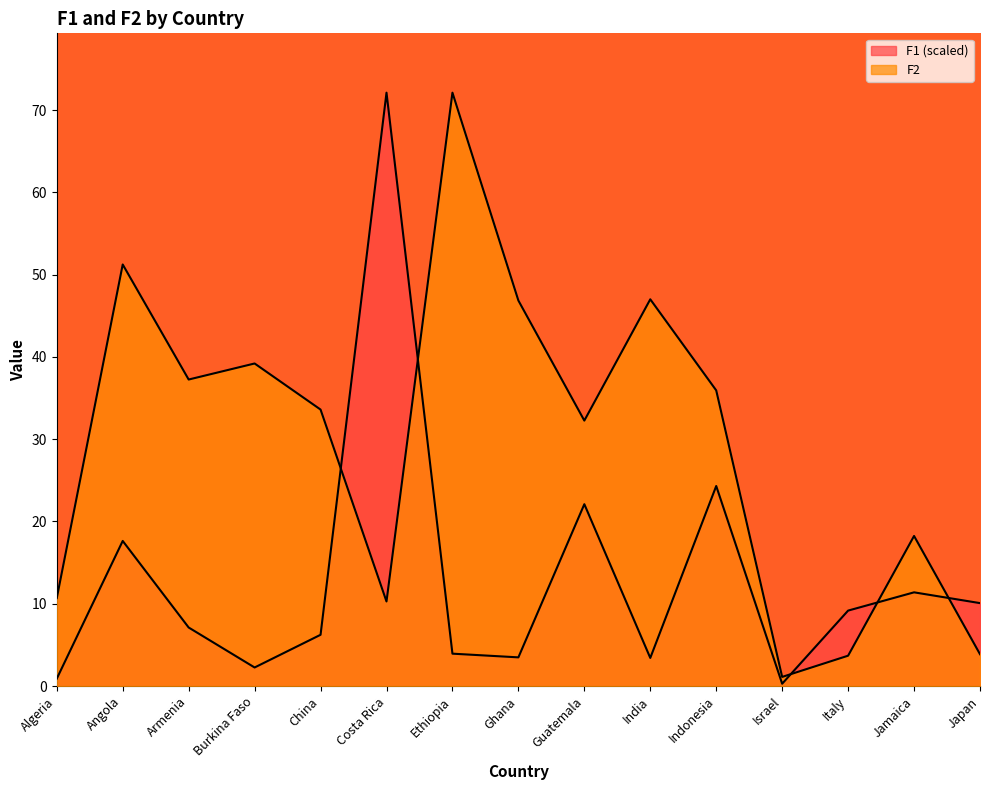

What is the maximum value for F2?

72.1